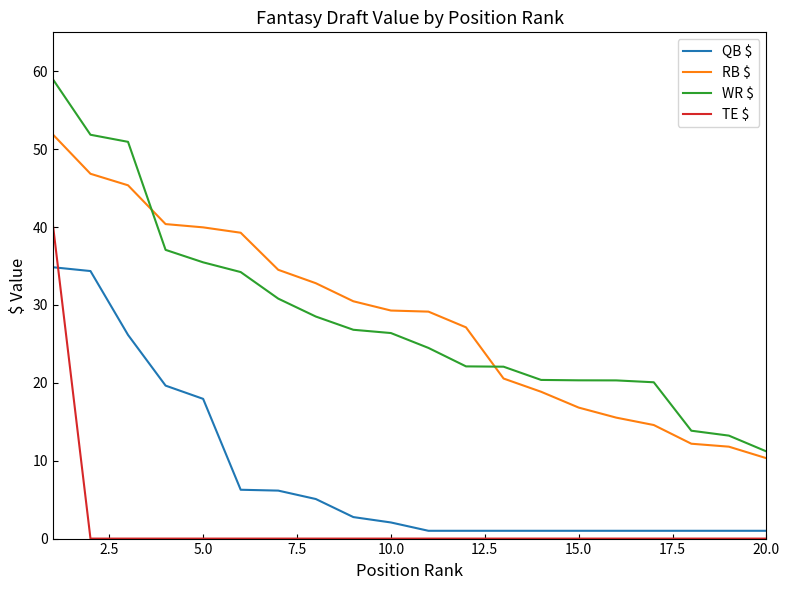

True or false: TE $ and RB $ cross at least once.

False